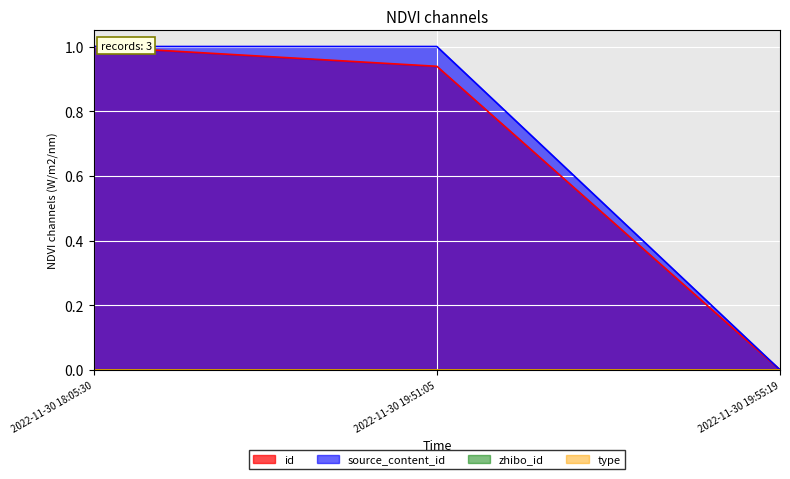

What is the label of the 2nd point from the left?

2022-11-30 19:51:05